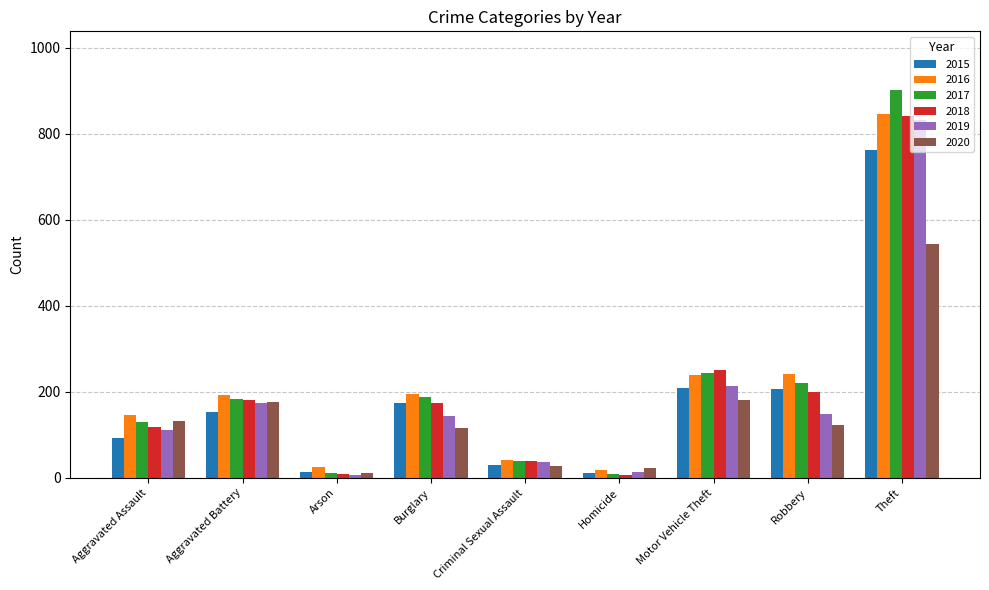

At how many categories does at least one series exceed 587?

1